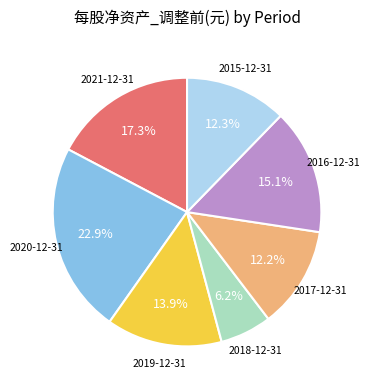

Approximately how many times larger is the value at 2018-12-31 compared to 2017-12-31?

0.5